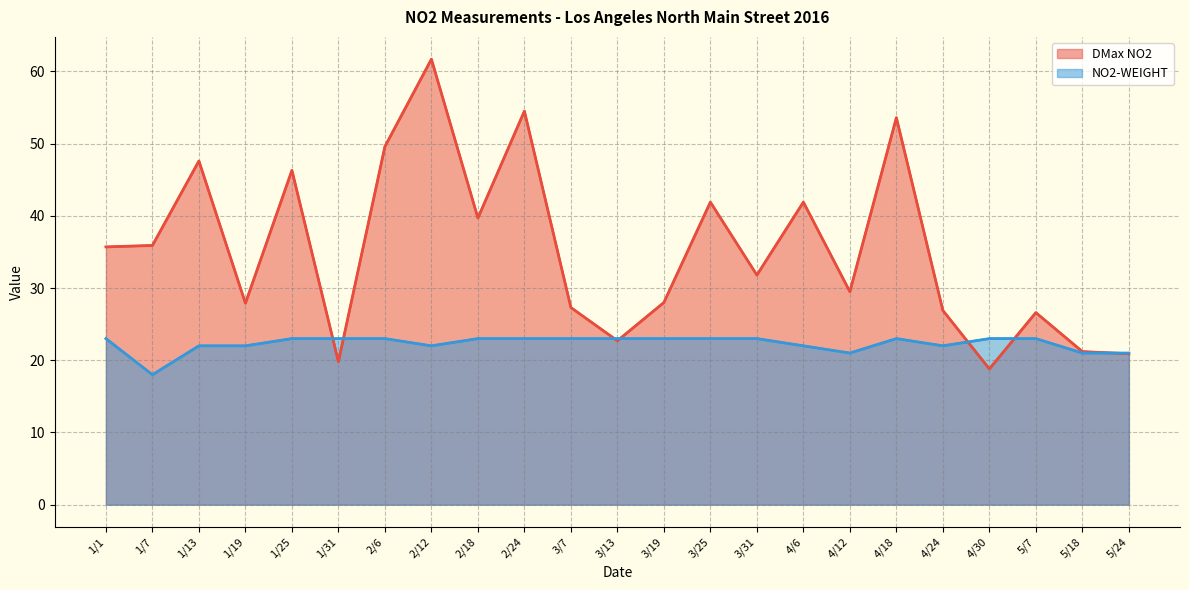

The DMax NO2 series shows 13.4 at 5/18. True or false?

False